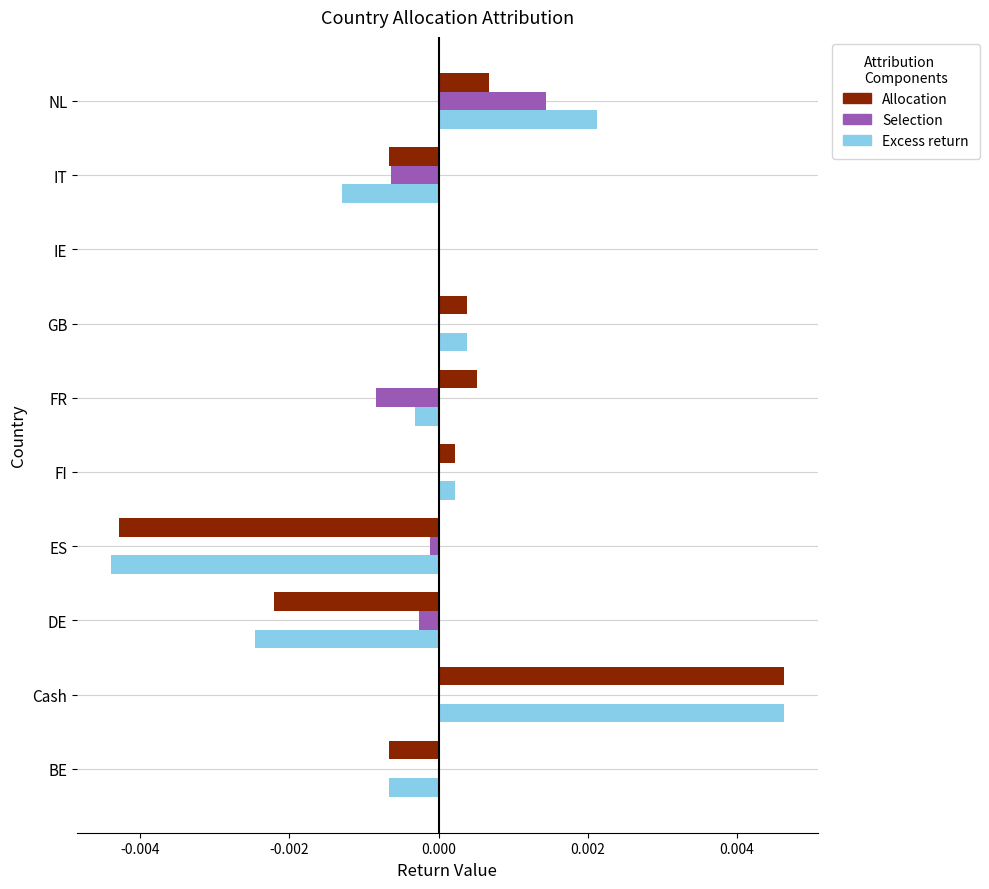

Which category has the highest value across all series?

Cash